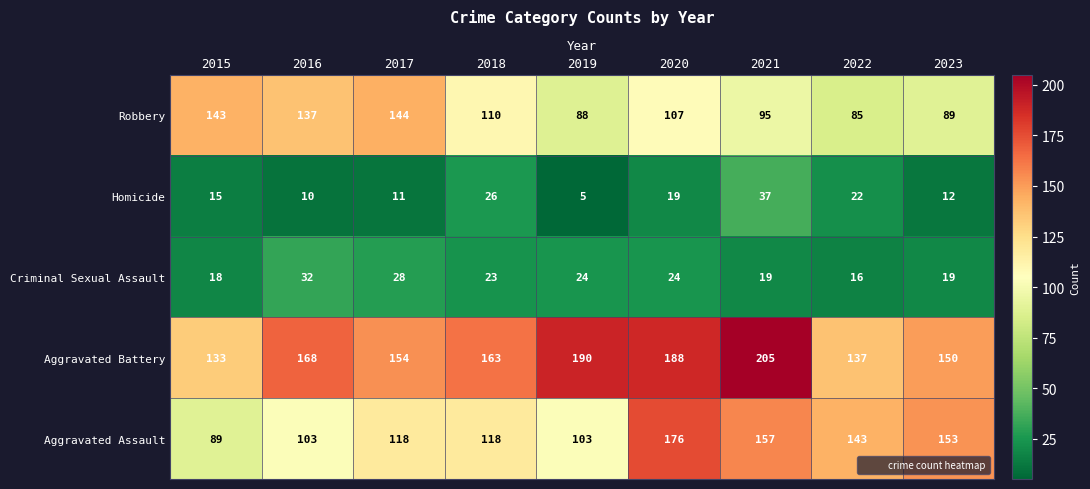

At which category does the chart reach its peak across all series?

2021